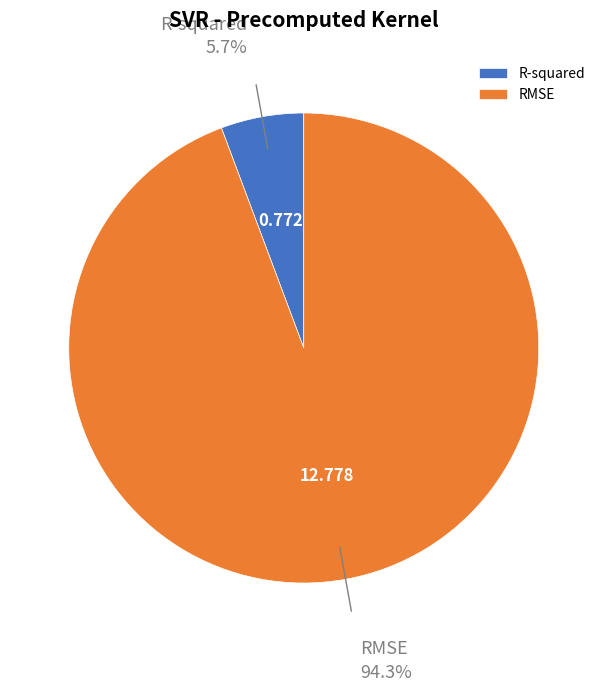

What is the smallest slice in the pie chart?

R-squared